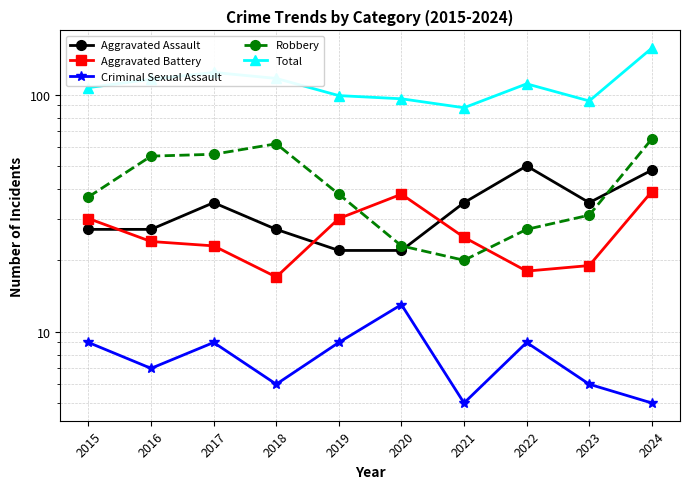

Reading right to left, what are all the values shown in this chart?

Aggravated Assault: 48	35	50	35	22	22	27	35	27	27
Aggravated Battery: 39	19	18	25	38	30	17	23	24	30
Criminal Sexual Assault: 5	6	9	5	13	9	6	9	7	9
Robbery: 65	31	27	20	23	38	62	56	55	37
Total: 157	94	111	88	96	99	117	124	116	107